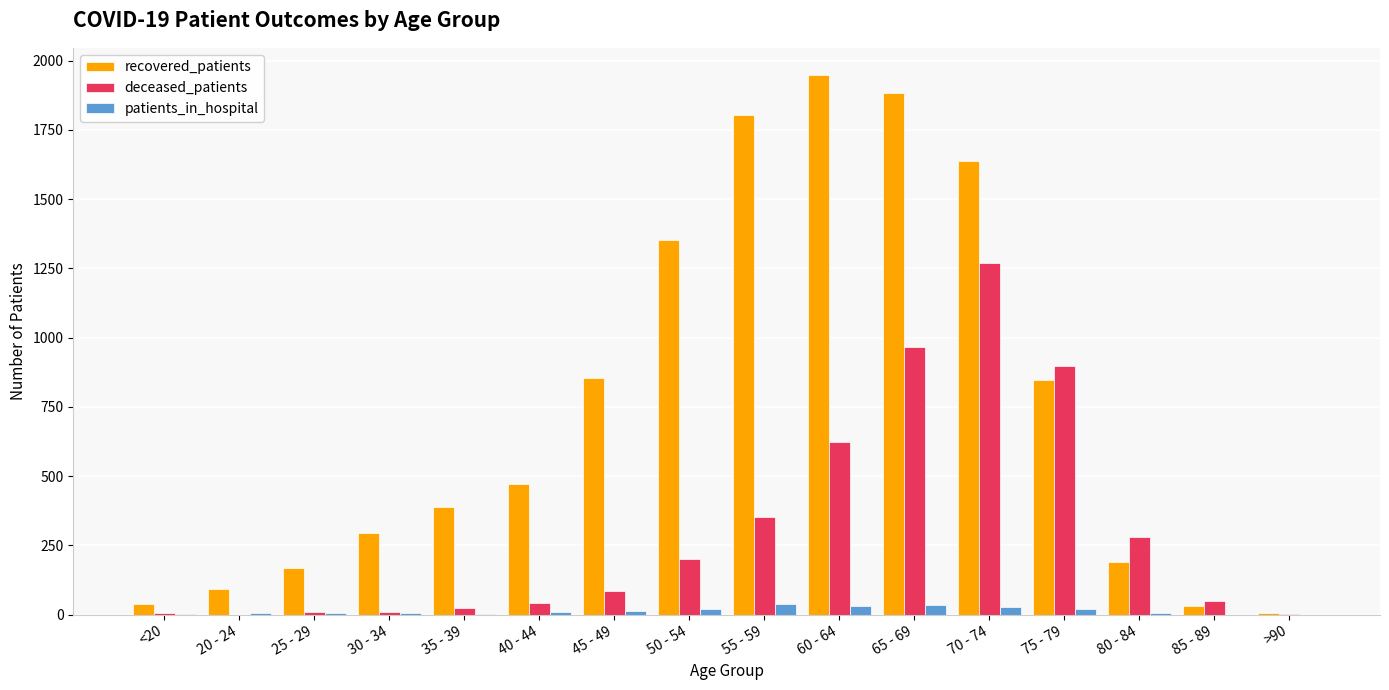

True or false: recovered_patients has a value of 853 at 45 - 49.

True